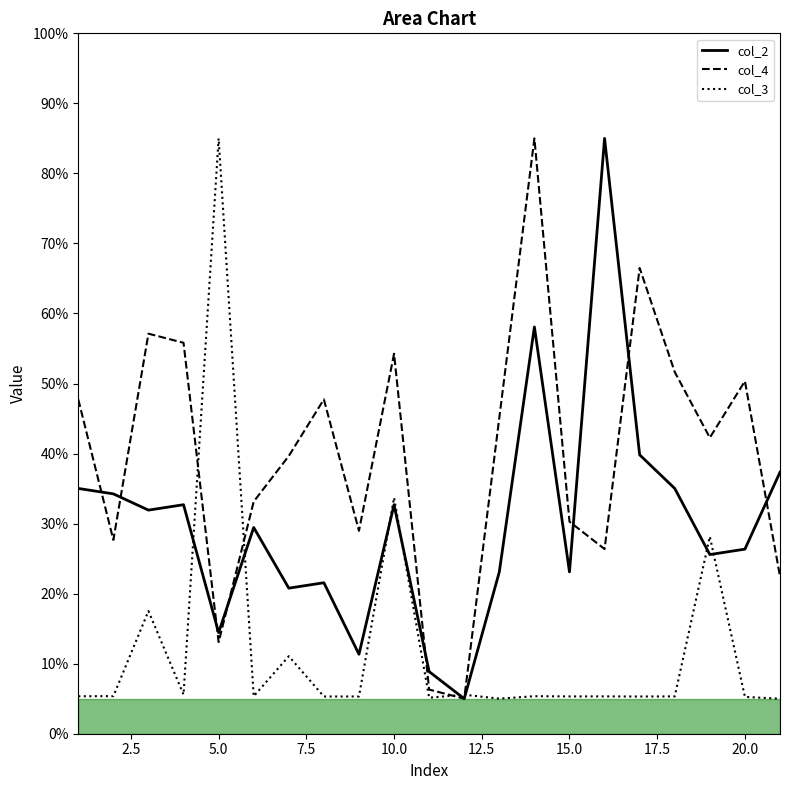

How many intersections are there between col_4 and col_3?

4